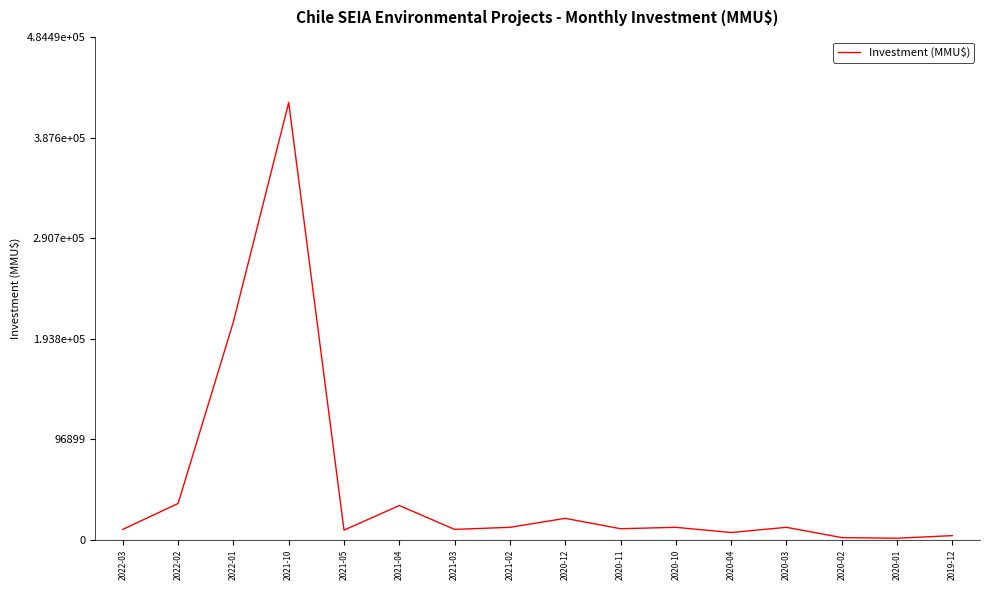

Where is the first local maximum?

2021-10